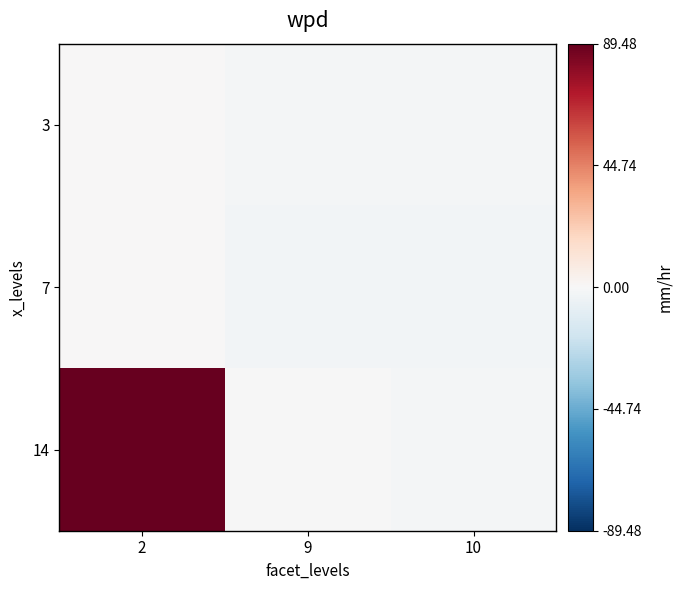

What is the total value across all series at 9?

-4.6